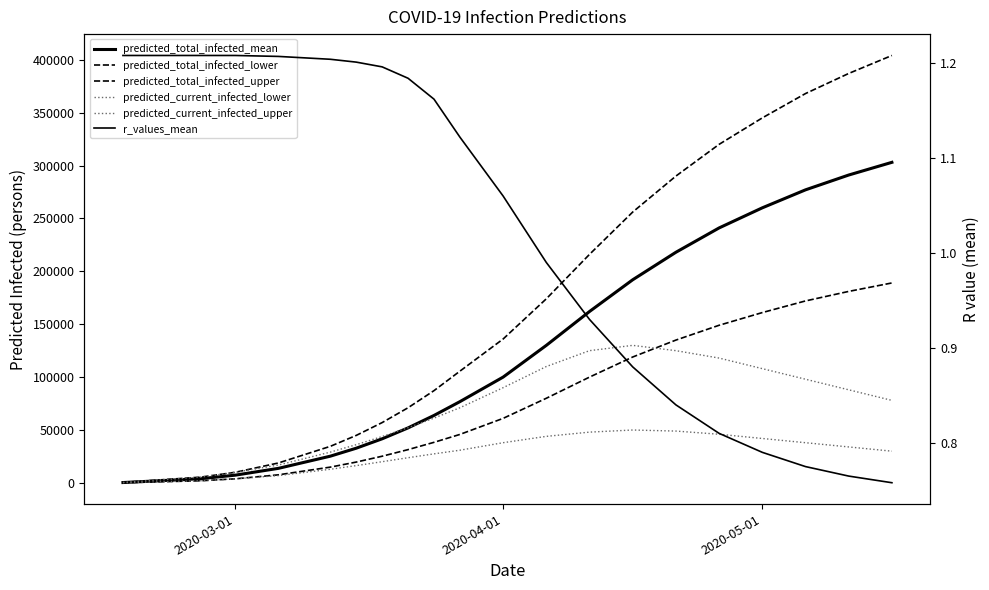

Is the value of predicted_total_infected_upper at 17 greater than the value of r_values_mean at 2020-03-01?

Yes